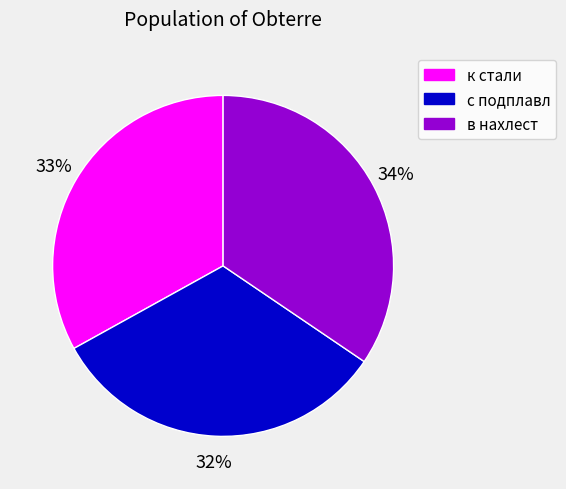

Does с подплавл represent more than half of the total?

No